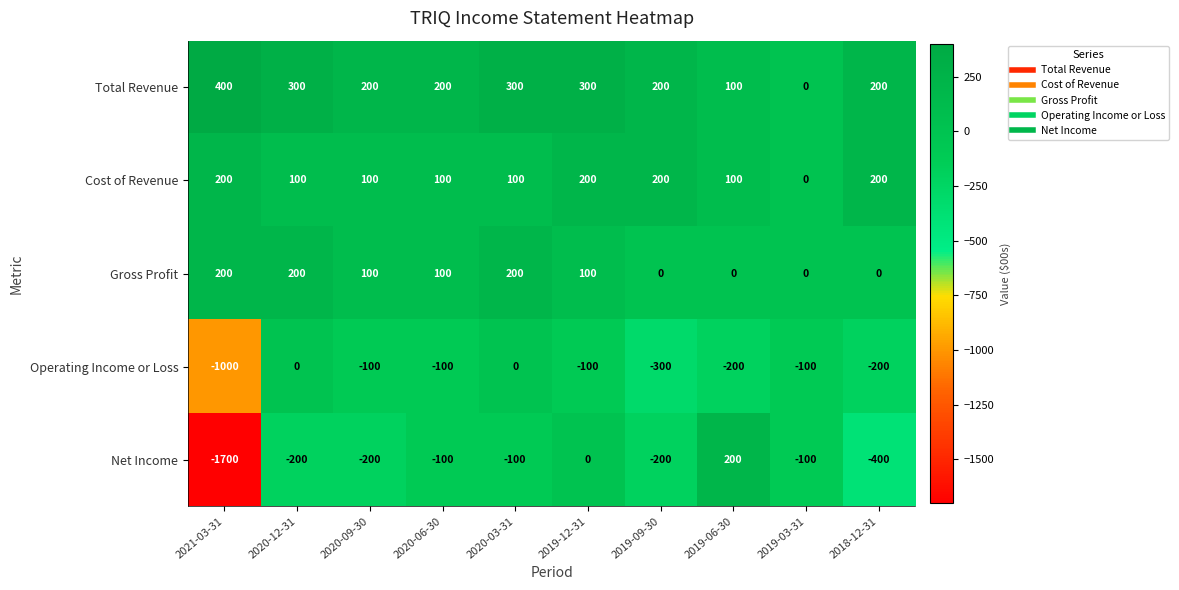

Which series has the widest spread of values?

Net Income